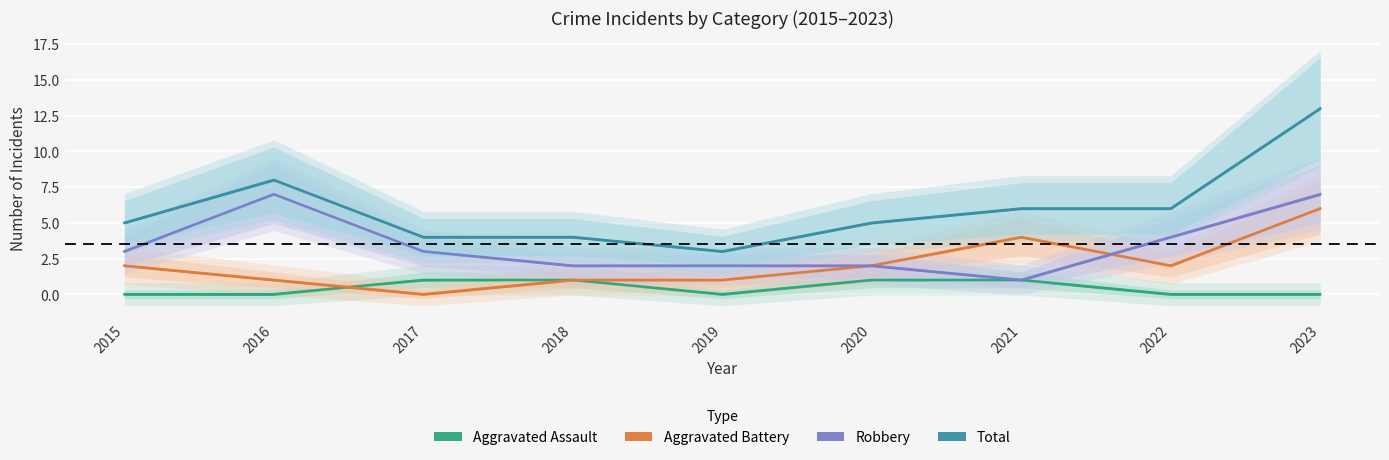

Rank the categories by Aggravated Assault value from lowest to highest.

2015, 2016, 2019, 2022, 2023, 2017, 2018, 2020, 2021